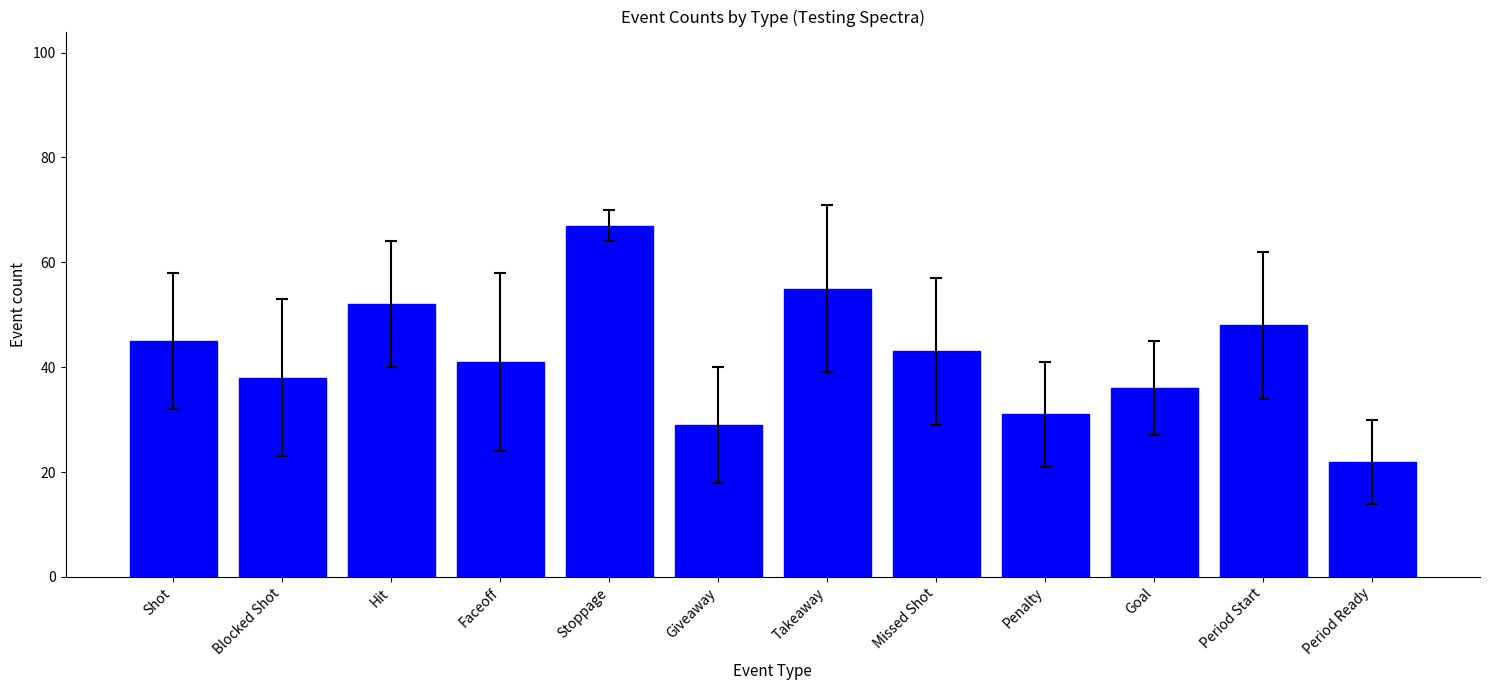

Which category has the highest value across all series?

Stoppage